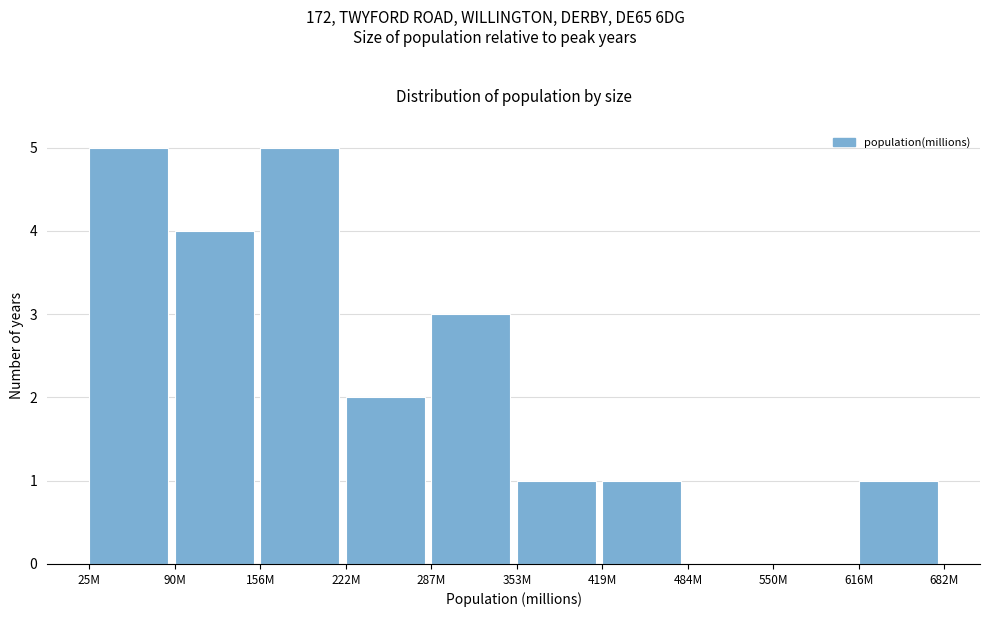

Reading left to right, list all the values displayed in this chart.

25M=5	90M=4	156M=5	222M=2	287M=3	353M=1	419M=1	484M=0	550M=0	616M=1